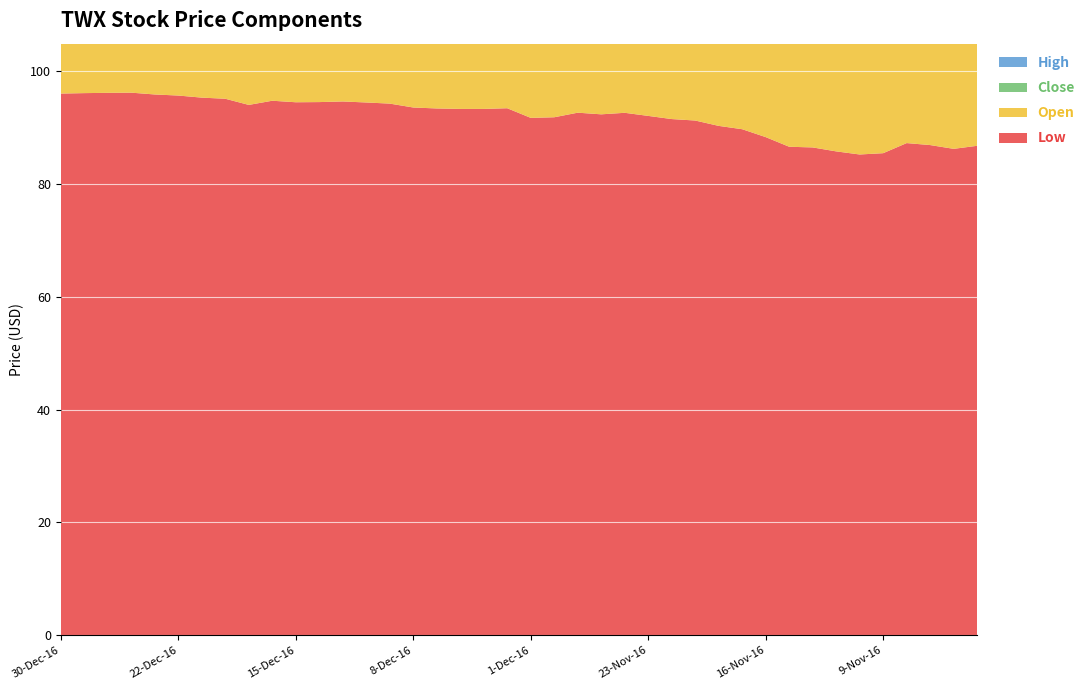

Reading left to right, transcribe all the data shown in this chart.

Low: 96.0	96.1	96.2	96.2	95.9	95.7	95.3	95.1	94.0	94.8	94.5	94.5	94.6	94.4	94.2	93.5	93.4	93.3	93.3	93.4	91.7	91.8	92.6	92.3	92.6	92.1	91.5	91.2	90.3	89.7	88.3	86.6	86.5	85.8	85.2	85.5	87.2	86.9	86.2	86.8
Open: 97.0	96.3	96.8	96.4	96.1	95.8	95.6	95.2	94.5	95.4	94.5	94.6	94.9	95.3	94.3	93.6	93.8	93.3	94.1	94.2	91.9	92.5	92.7	92.4	92.7	92.1	91.5	91.5	90.6	89.8	88.7	86.7	86.8	86.2	86.6	85.5	87.8	87.5	87.4	87.2
Close: 96.5	96.7	96.2	96.7	96.4	96.5	96.0	95.7	95.1	94.8	95.3	94.7	94.7	94.7	95.2	94.5	94.0	93.9	93.3	93.8	94.1	91.8	92.9	92.9	93.2	92.8	92.3	91.6	91.3	90.7	89.0	88.7	86.8	86.8	86.3	86.6	87.9	87.7	86.4	87.2
High: 97.1	96.7	96.9	96.9	96.5	96.6	96.2	95.9	95.3	95.5	95.7	95.1	95.3	95.3	95.3	94.6	94.2	94.1	94.3	94.6	94.4	92.8	93.4	93.3	93.3	92.8	93.0	91.9	91.7	90.8	89.3	89.0	87.1	87.0	86.8	87.3	88.0	87.9	87.4	87.7